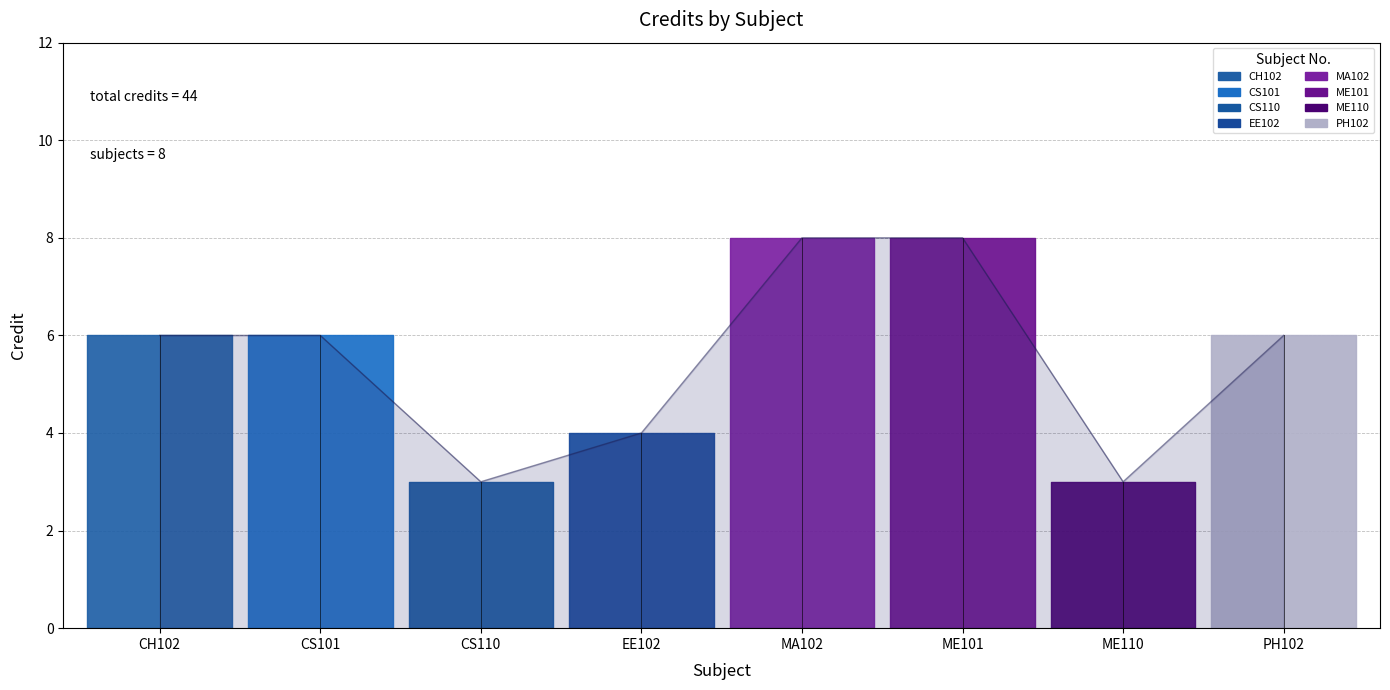

Count the number of data series in this chart.

1